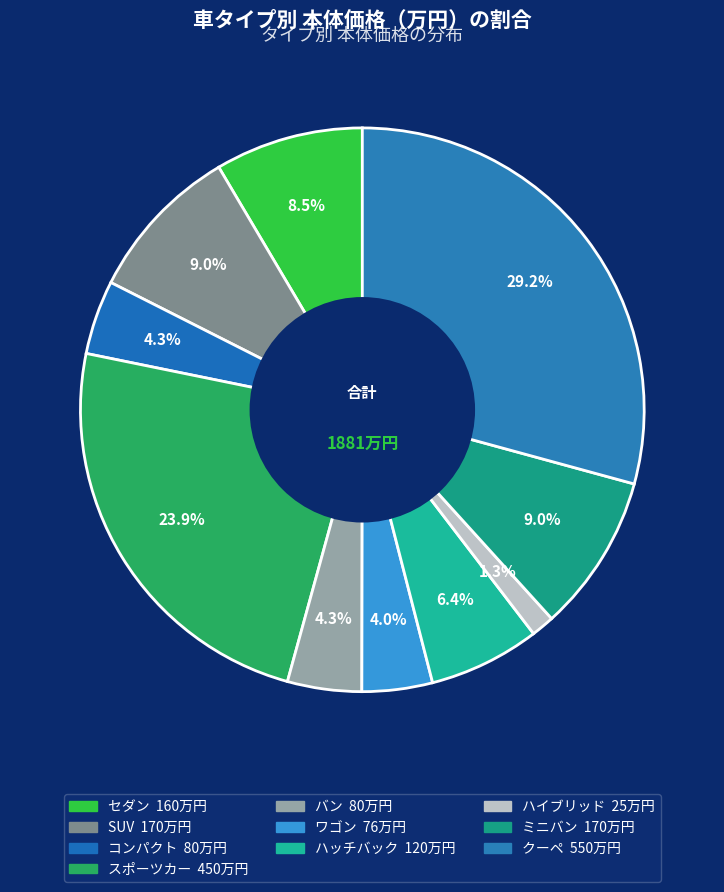

What is the change in value from スポーツカー to ハッチバック?

-330